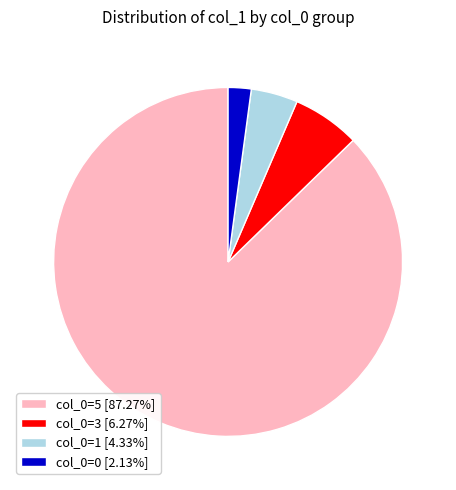

Does col_0=5 [87.27%] represent more than half of the total?

Yes